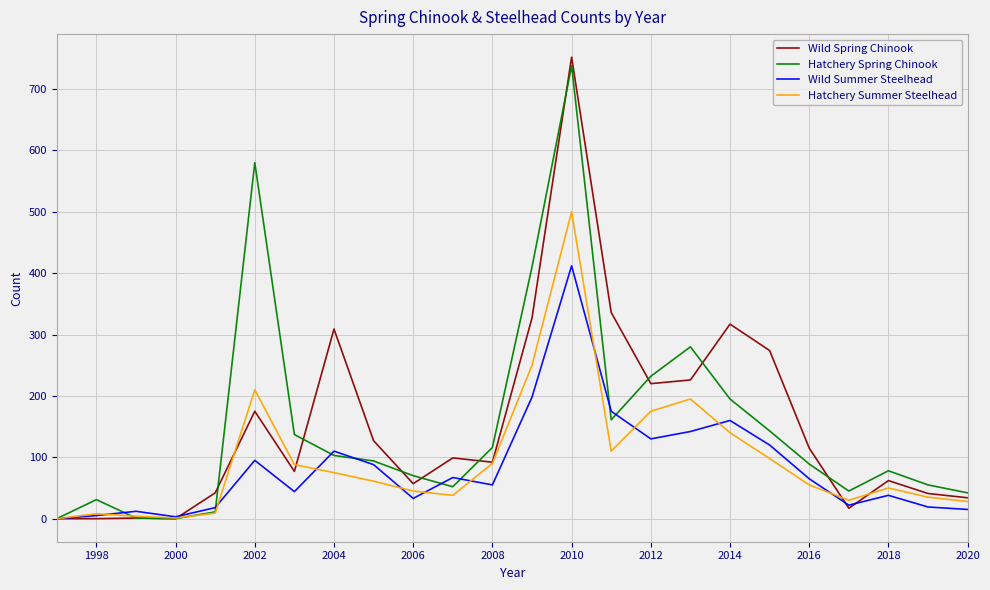

What is the highest value of the Wild Summer Steelhead series?

412